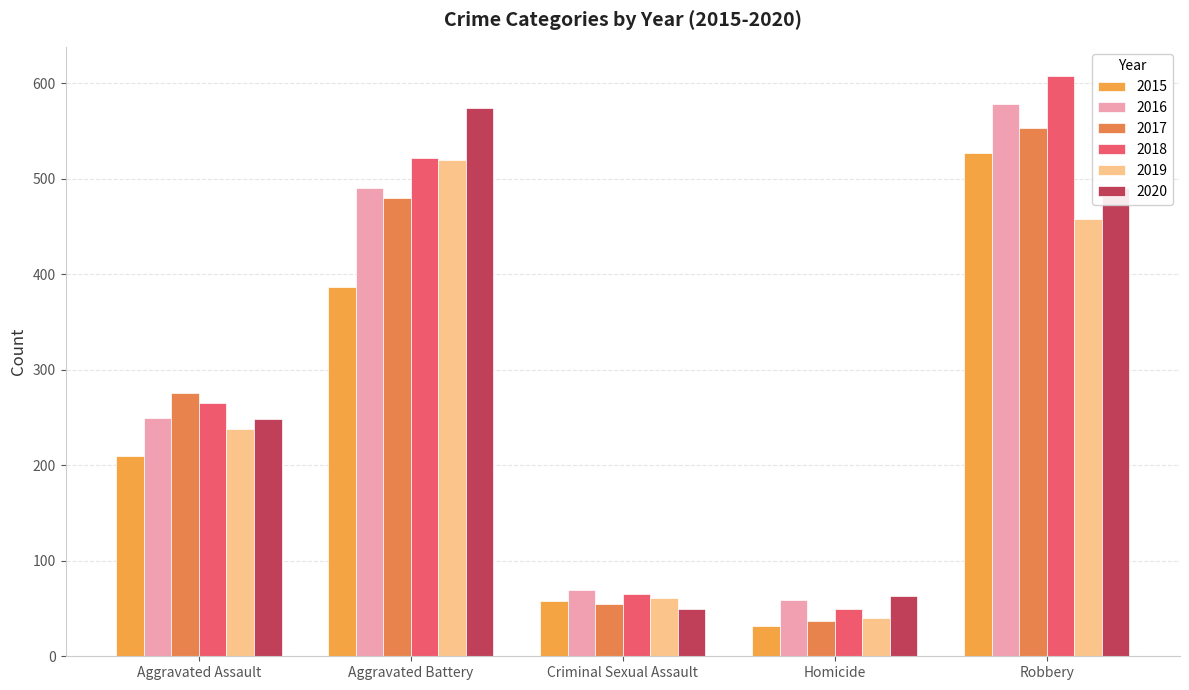

Are the bars horizontal?

No